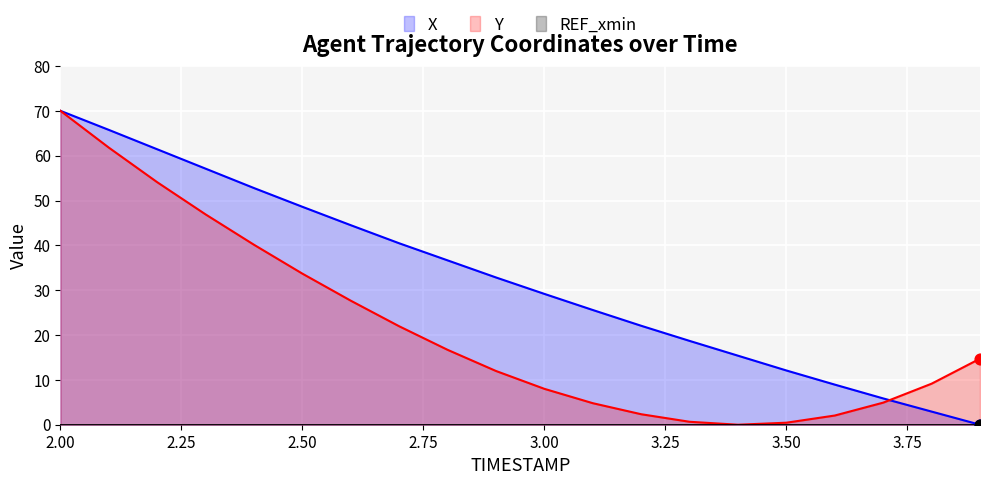

Which series contains the lowest Y value?

X